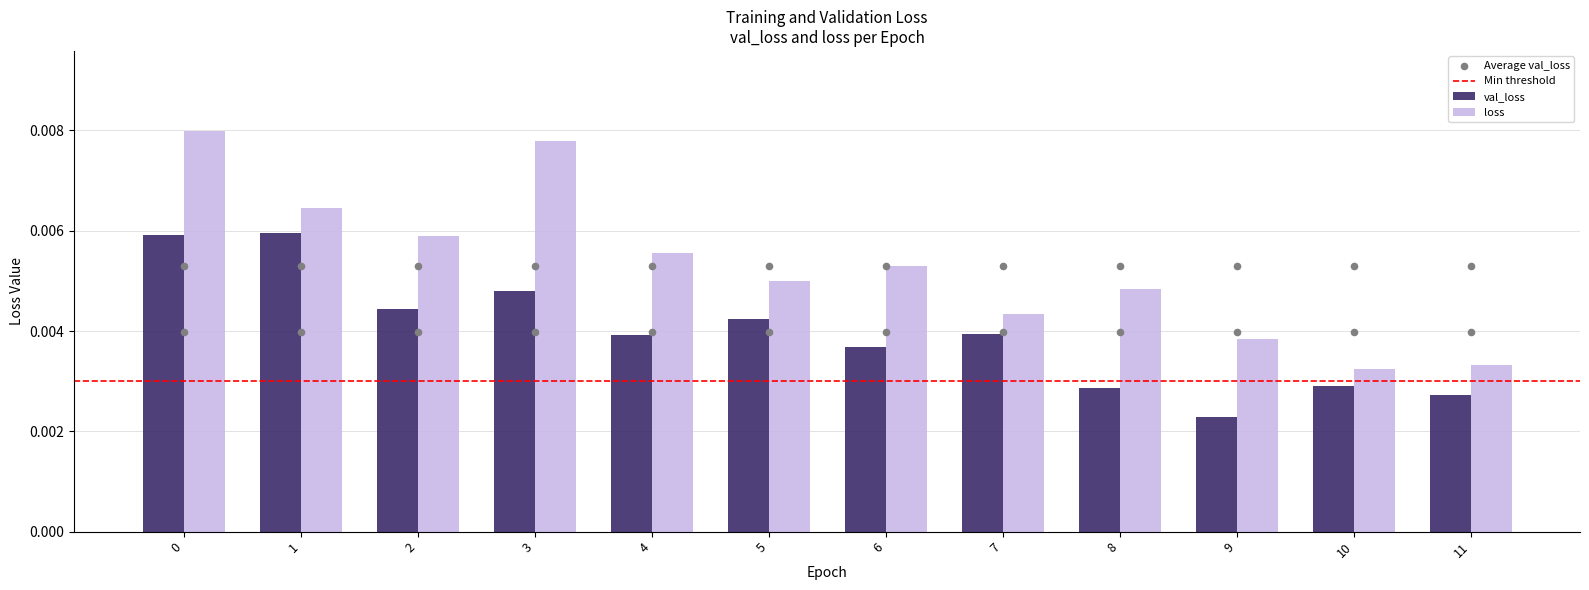

Is the value of val_loss at 1 greater than the value of loss at 4?

Yes